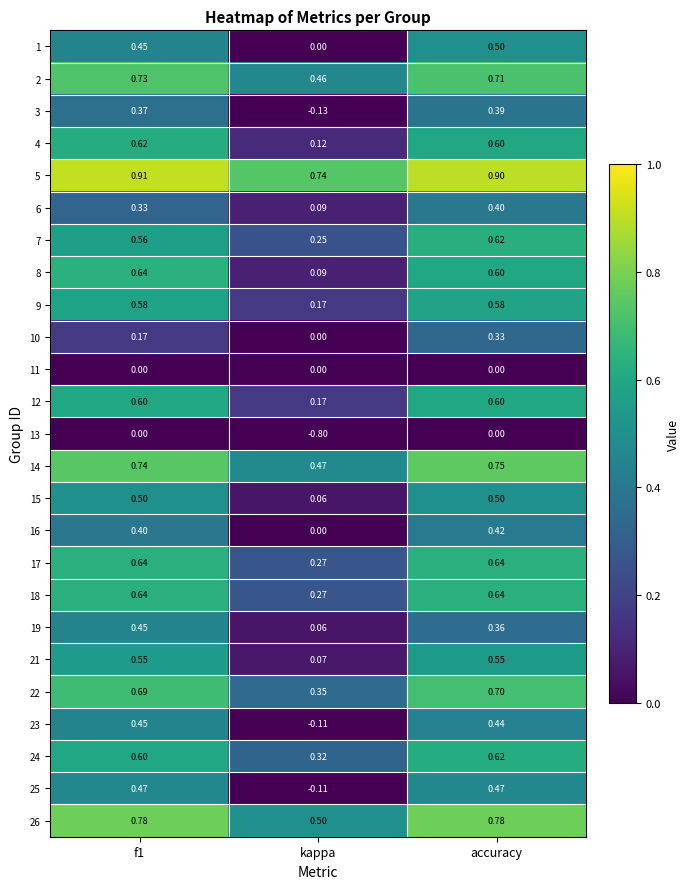

Where is 15 nearest to the value 0?

kappa